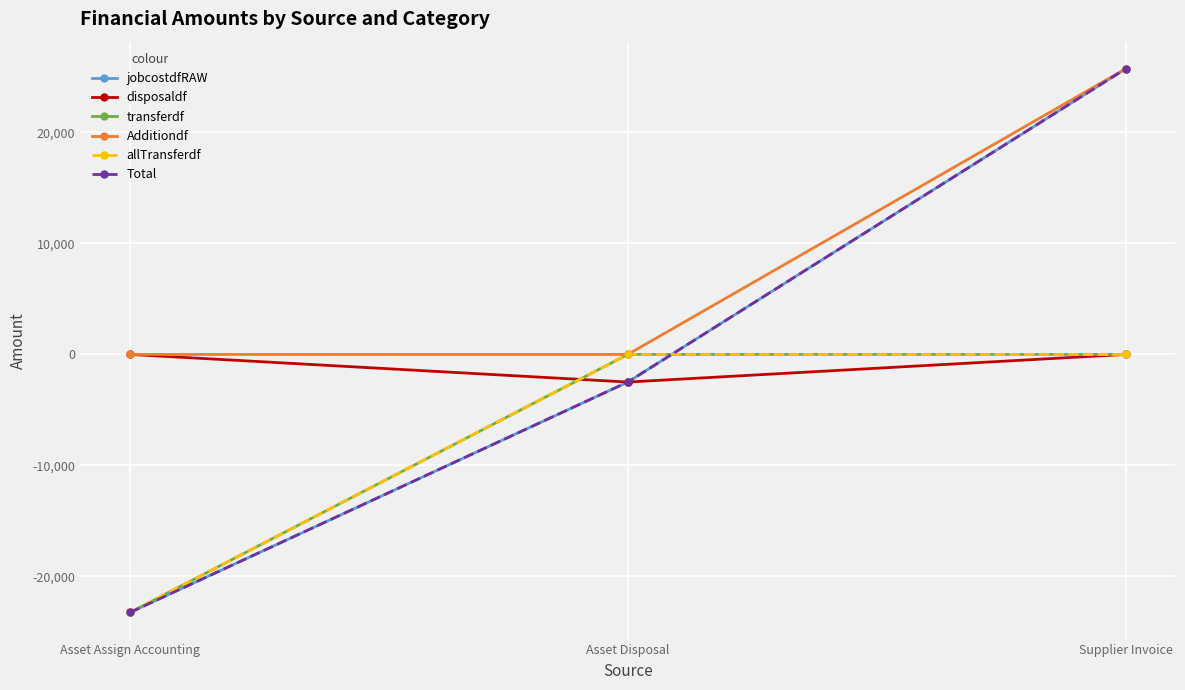

True or false: allTransferdf has a value of 0.0 at Supplier Invoice.

True